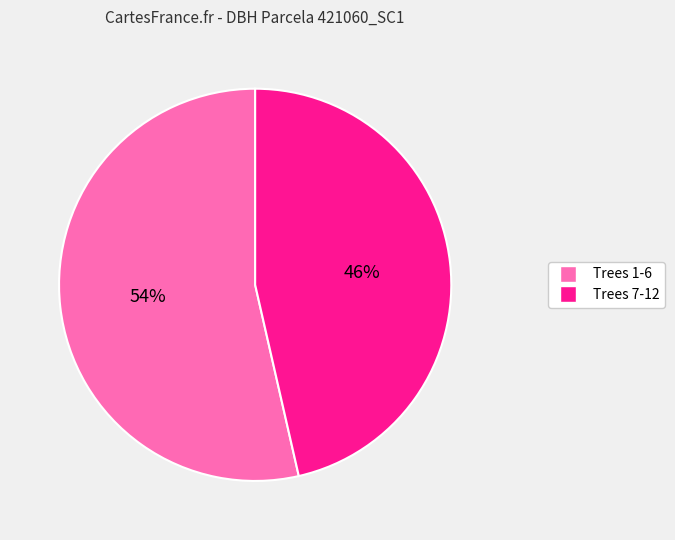

To the nearest percent, what is the average slice percentage?

50%